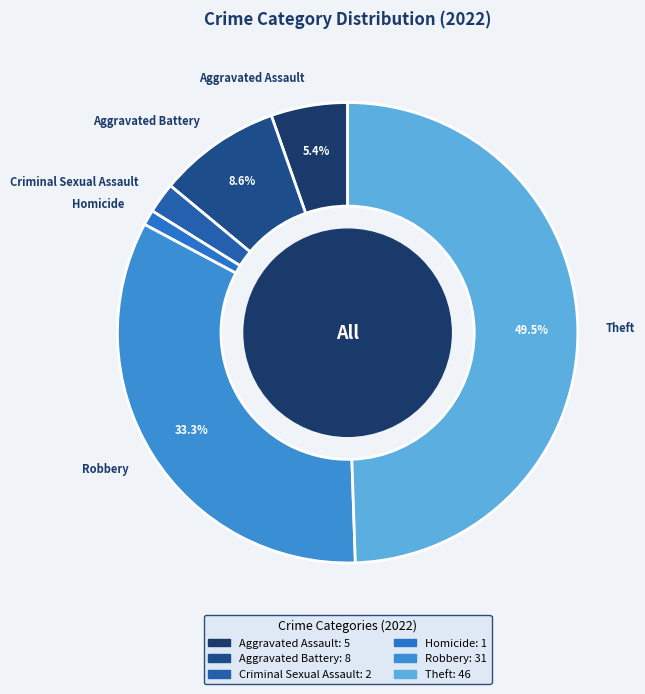

Combined, do Robbery and Aggravated Battery account for over 50%?

No